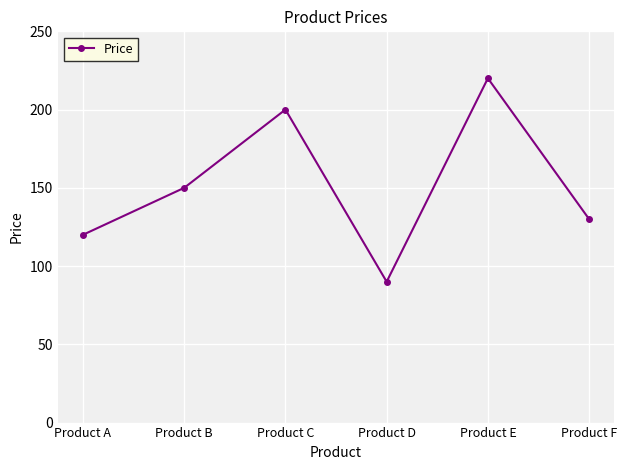

How many distinct data groups are displayed?

1